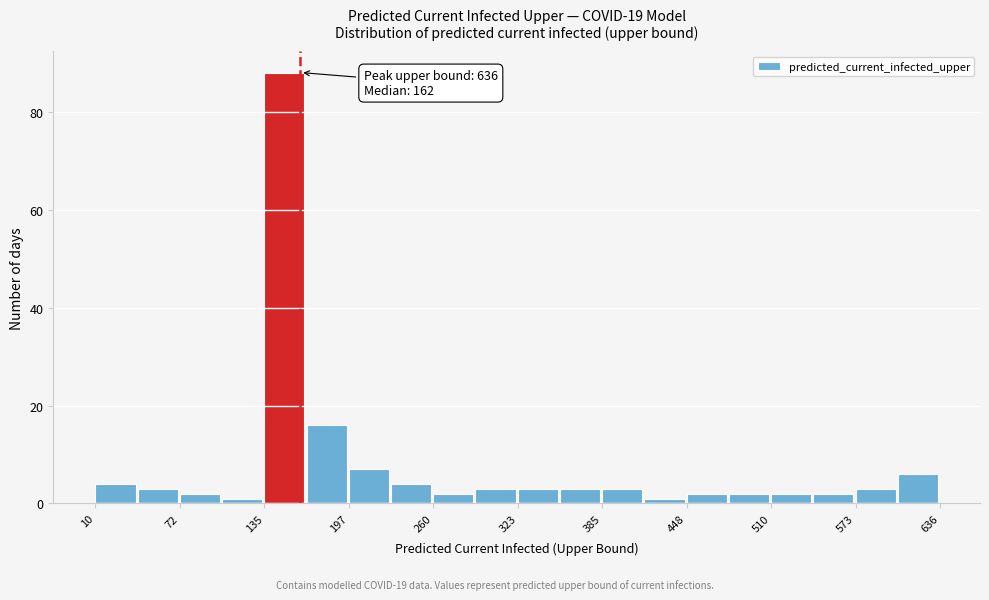

Read against the x-axis, roughly where is the centre of the tallest bar?

150